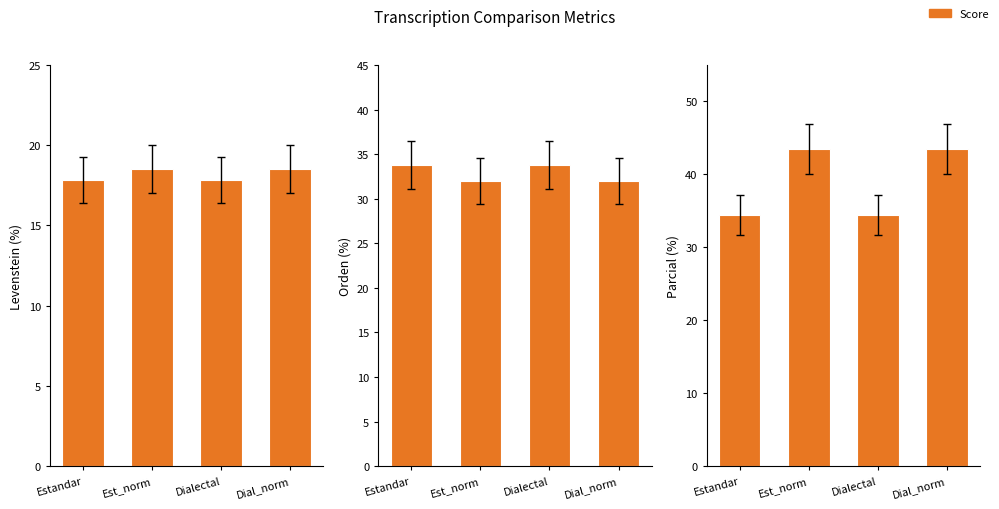

Is it true that Parcial equals 20.1 at Dial_norm?

False